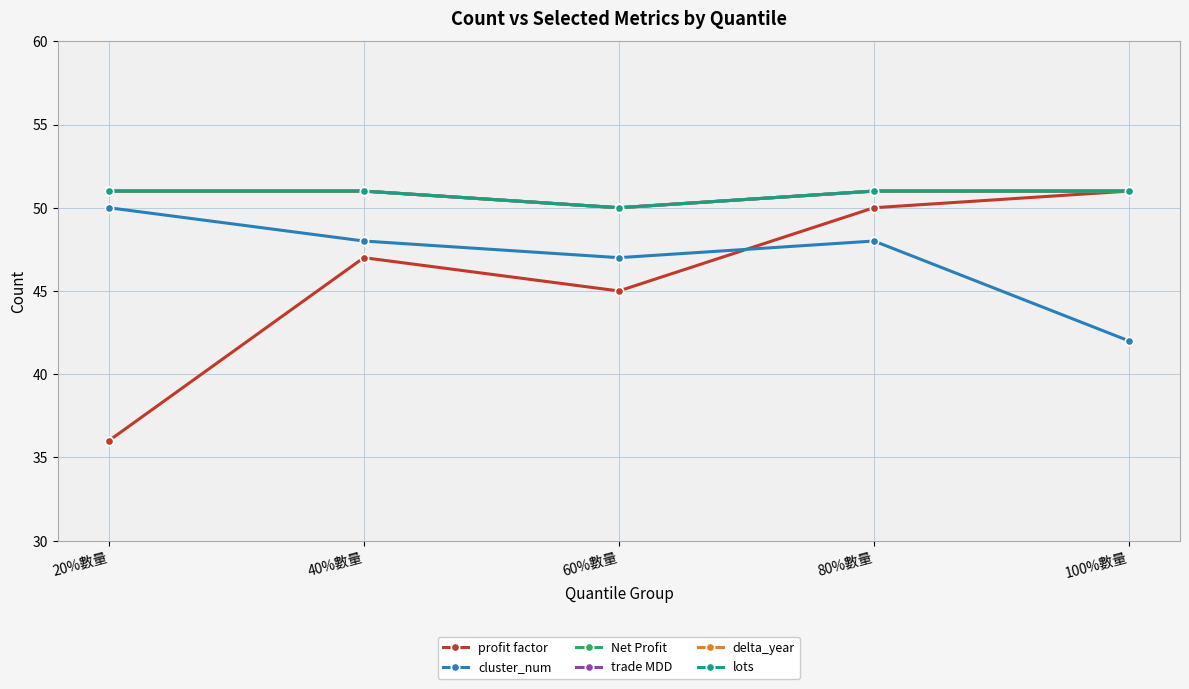

Where does the cluster_num series first go above 48?

20%數量